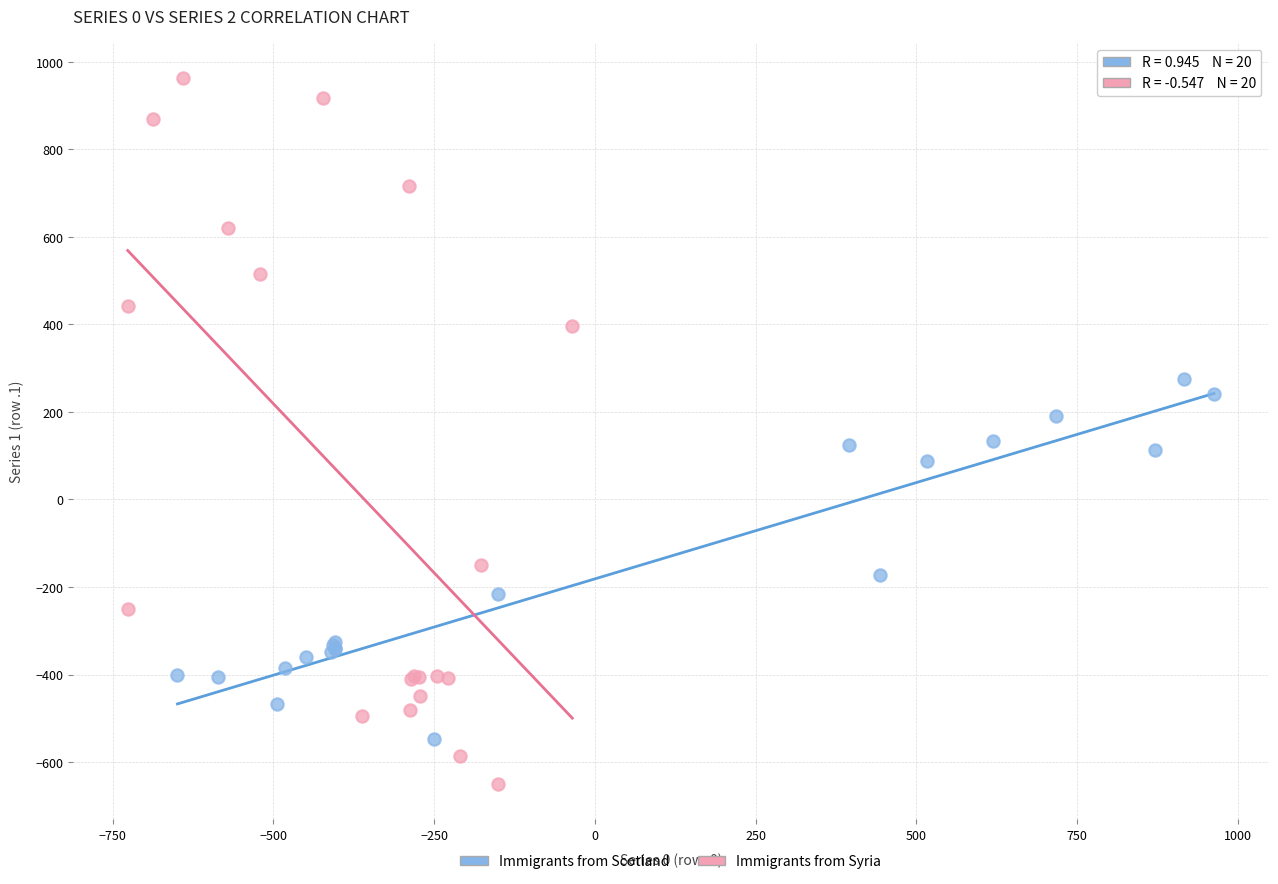

Which series reaches the maximum Y coordinate?

Immigrants from Syria